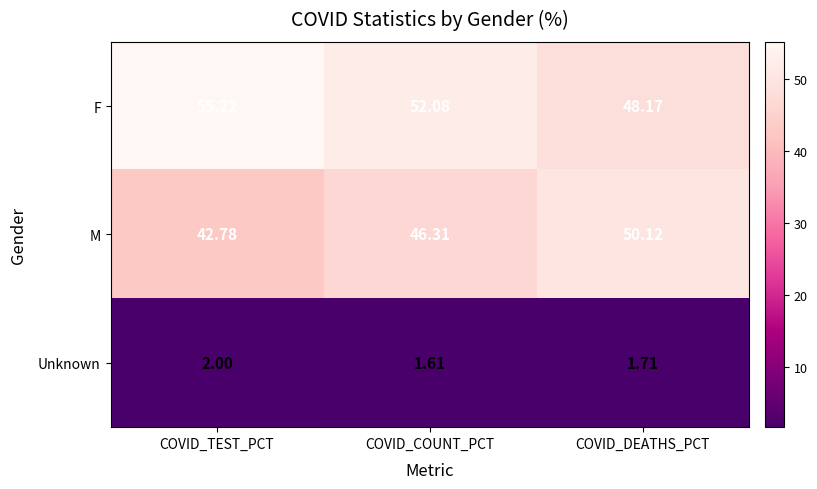

Is the value of F at COVID_TEST_PCT greater than the value of M at COVID_DEATHS_PCT?

Yes